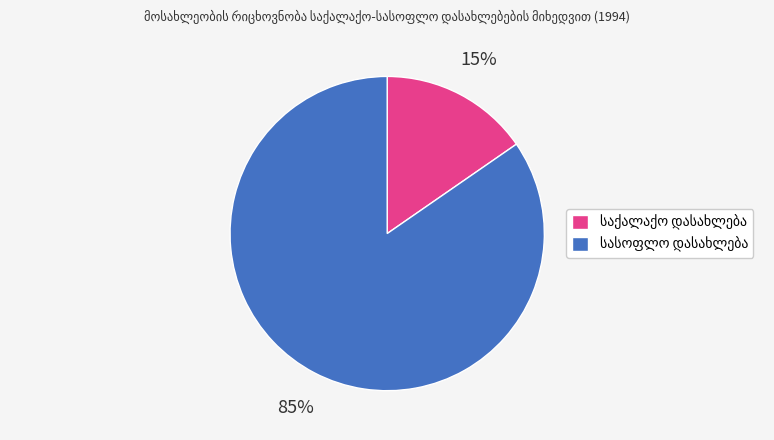

Is there a majority slice in this chart?

Yes